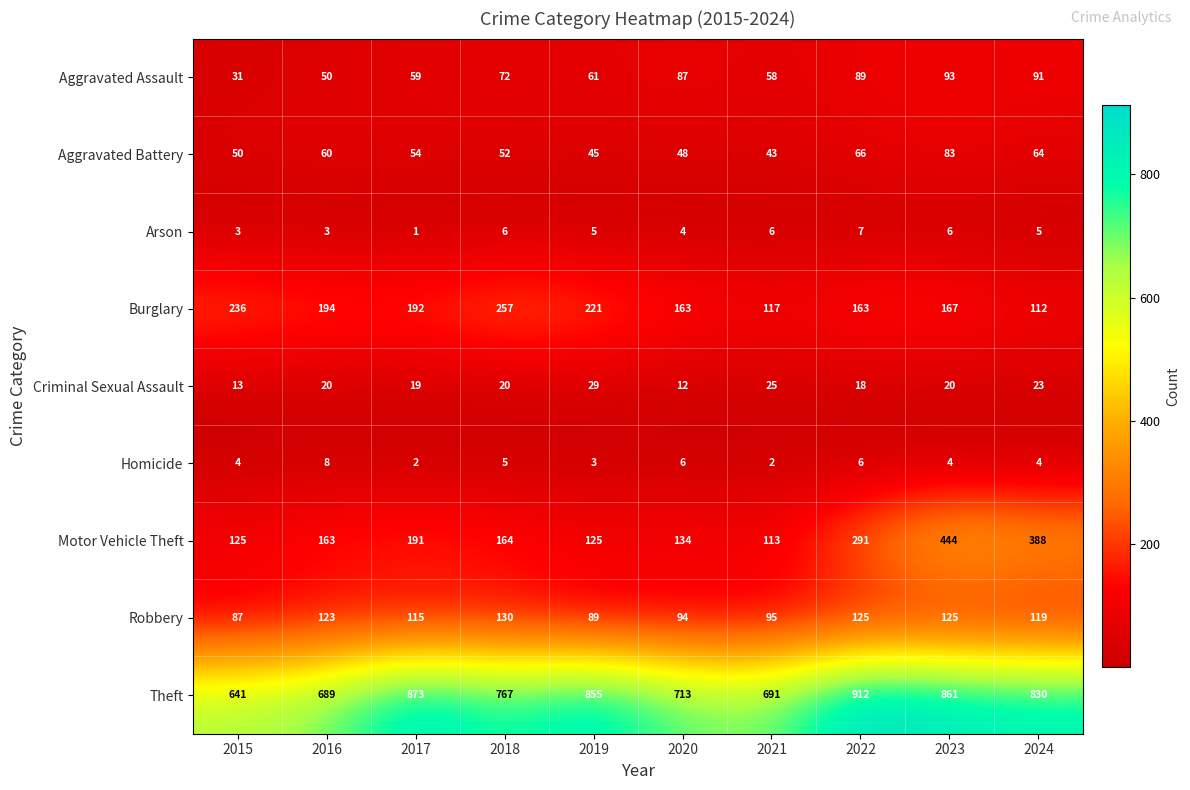

What is the approximate value of Homicide at 2024?

4